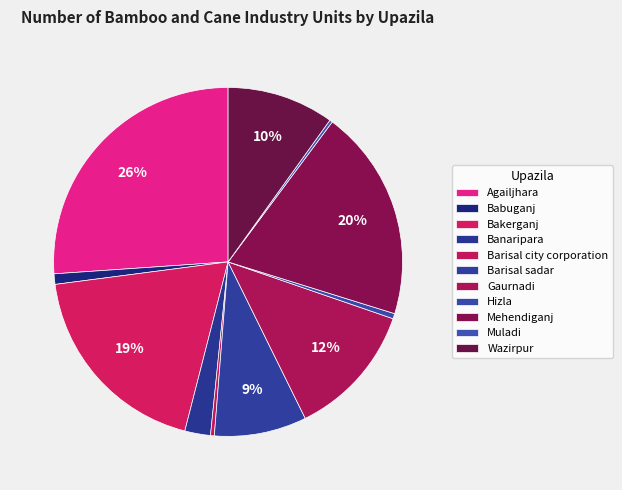

What is the smallest slice in the pie chart?

Muladi